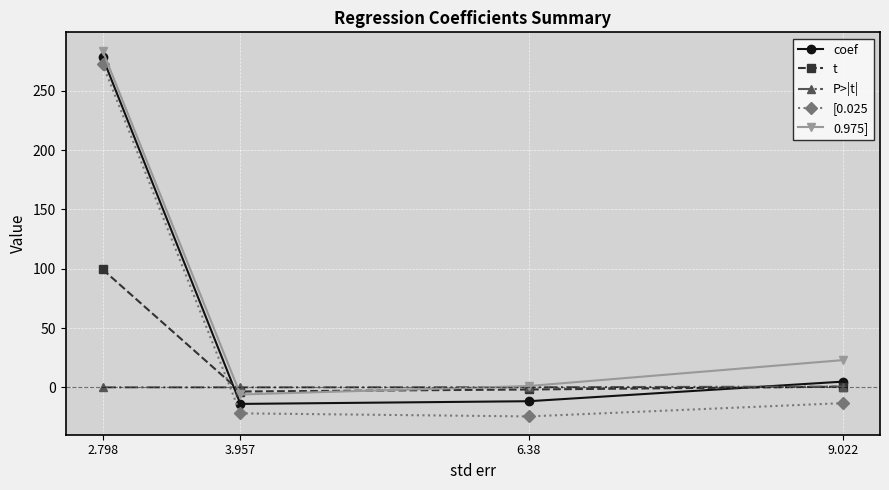

True or false: P>|t| has a value of 0.1 at 6.38.

True